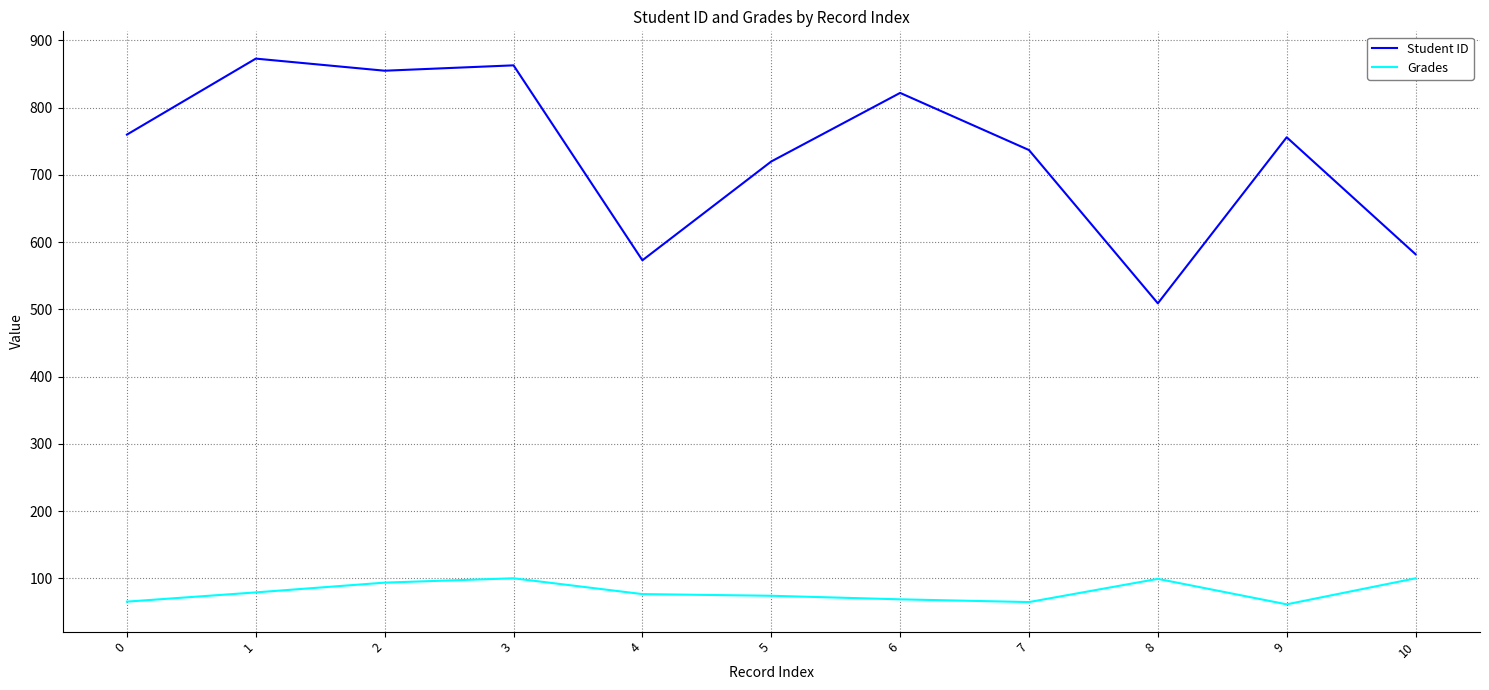

What is the spread (max minus min) of values at 8?

409.8